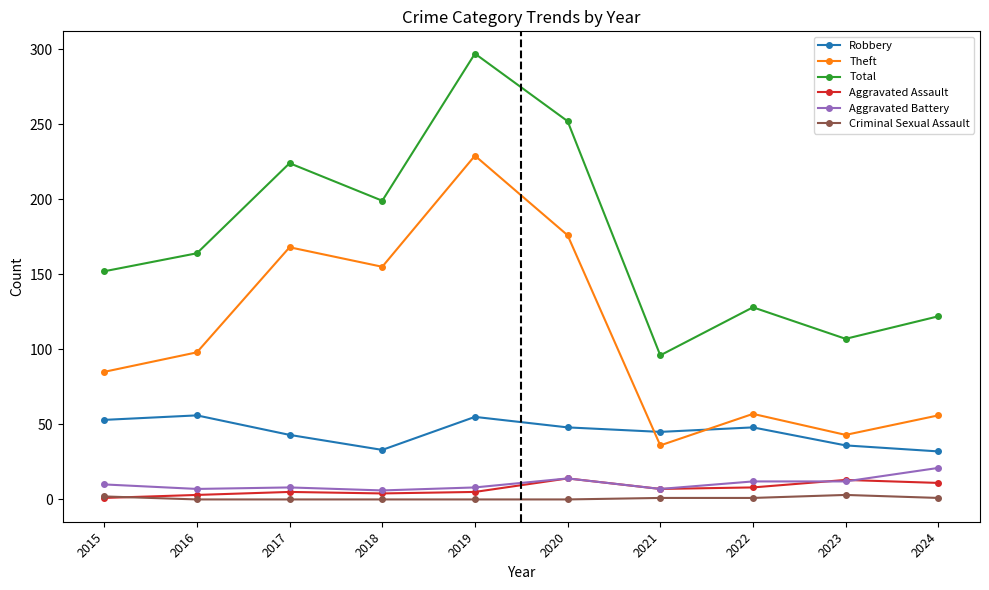

At which category does Theft reach its first local valley?

2018